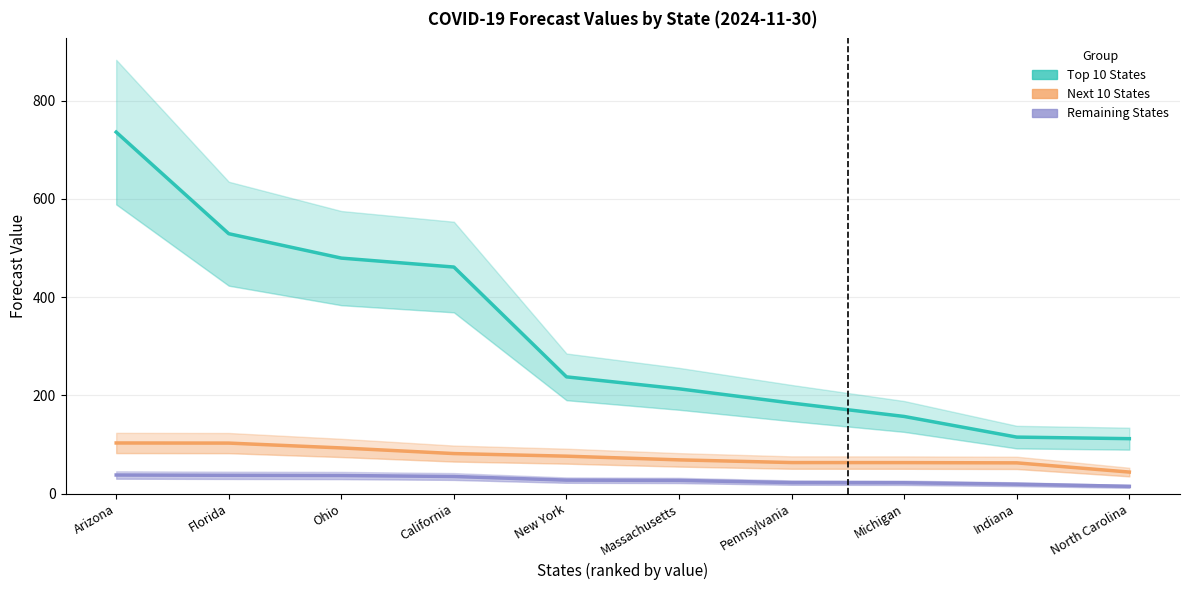

Count the number of data series in this chart.

3